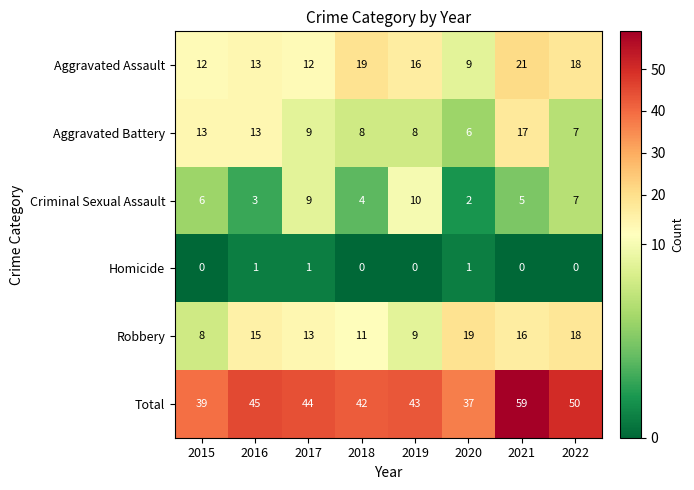

What is the total value across all series at 2022?

100